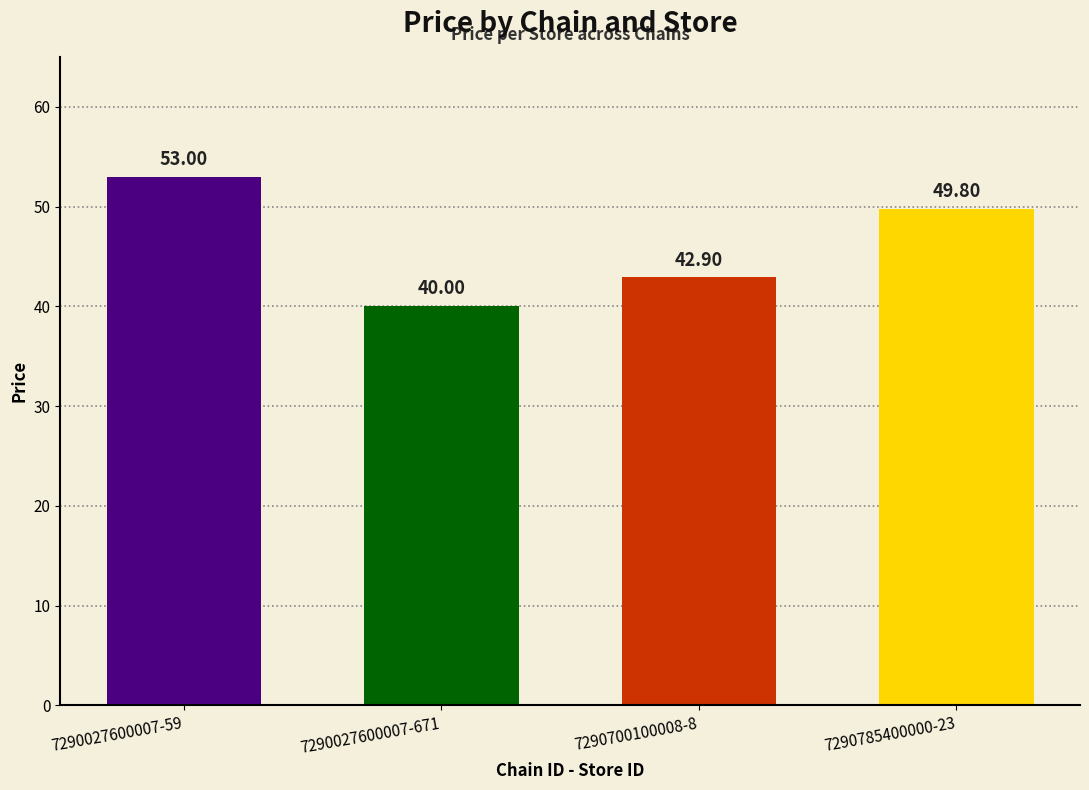

Reading right to left, list all the values displayed in this chart.

49.8	42.9	40.0	53.0